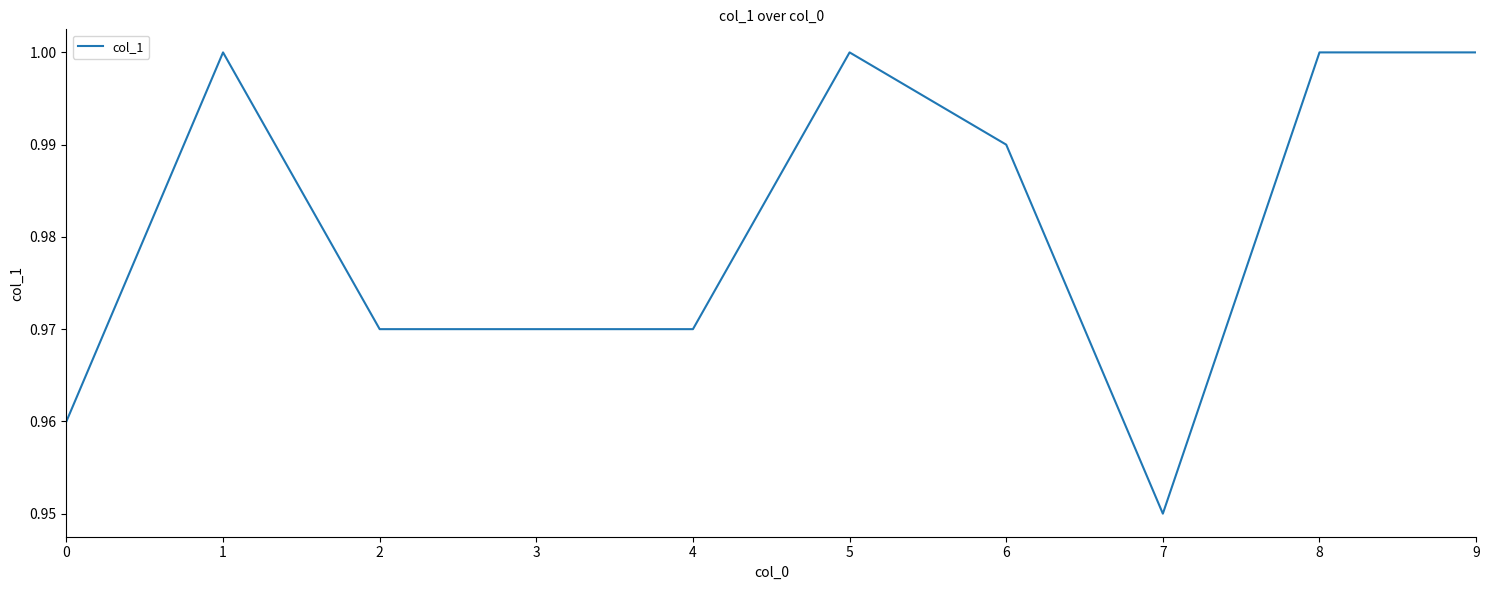

The chart shows a value of 1.6 at 9. True or false?

False